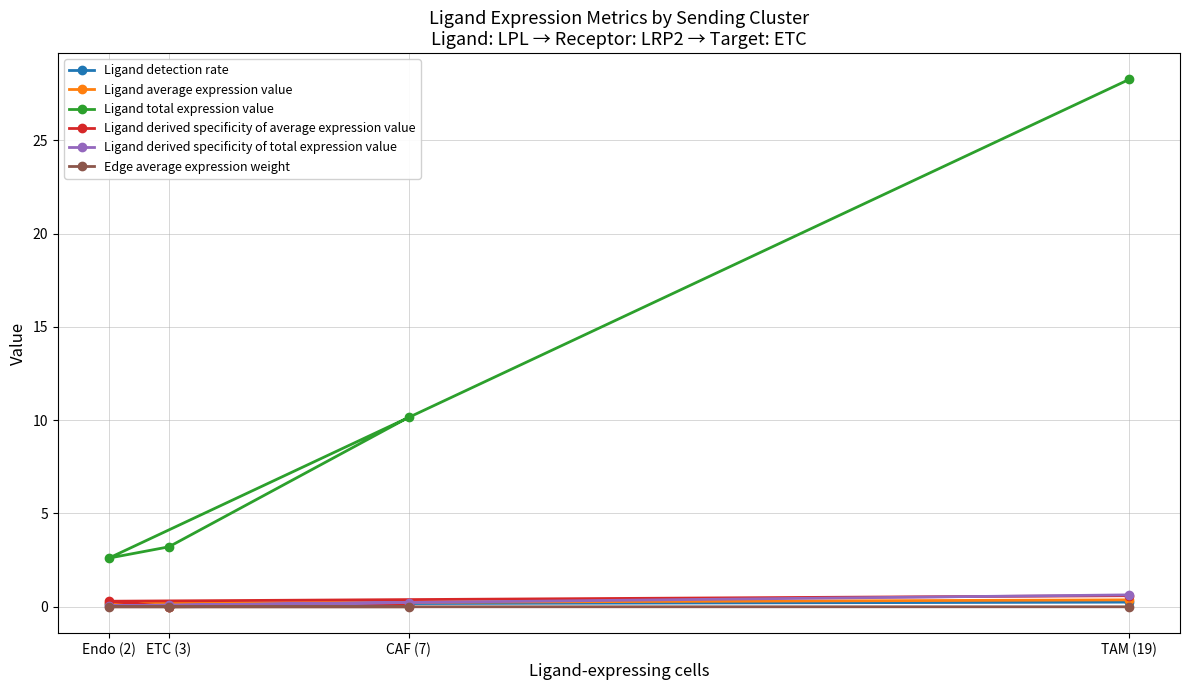

What is the label of the 2nd point from the left?

ETC (3)